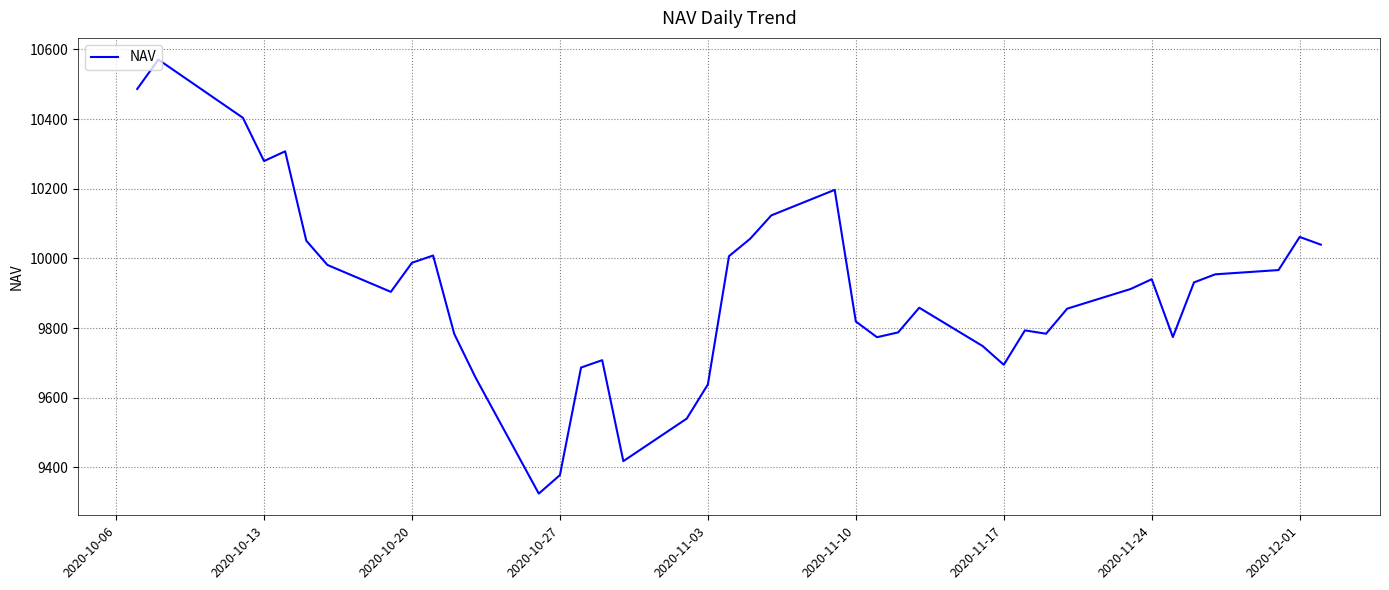

What is the maximum value shown in the chart?

10570.6